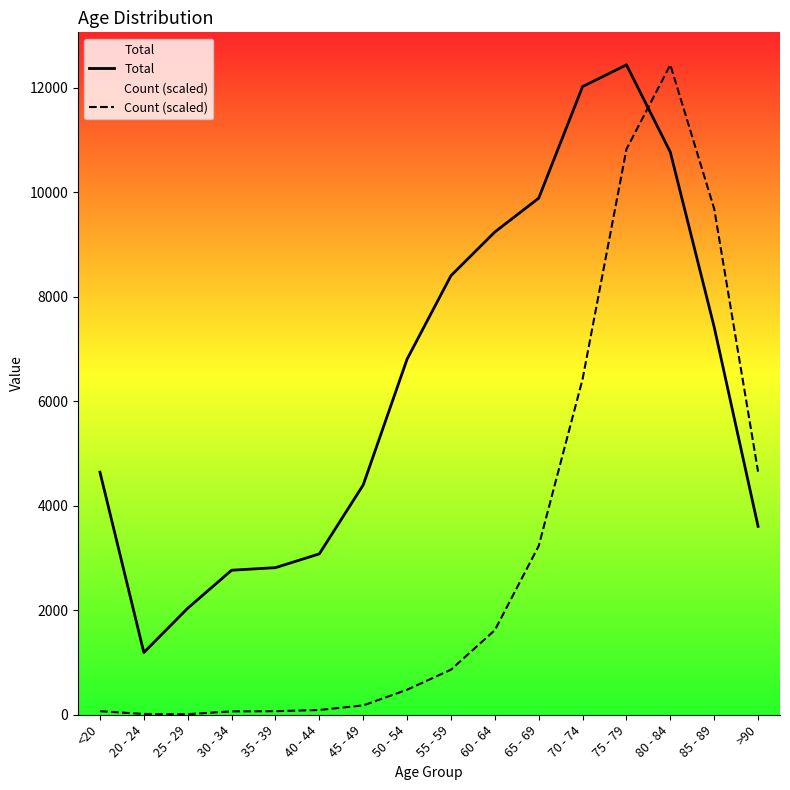

Which category has the lowest value in the Count (scaled) series?

25 - 29